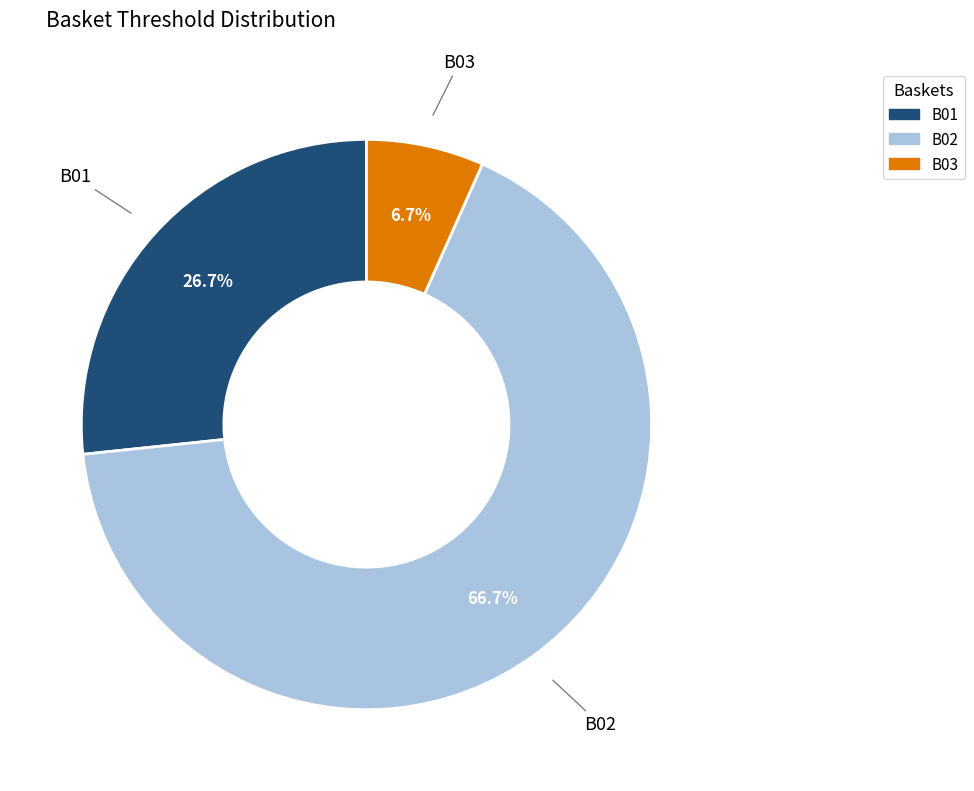

To the nearest percent, what is the average slice percentage?

33%